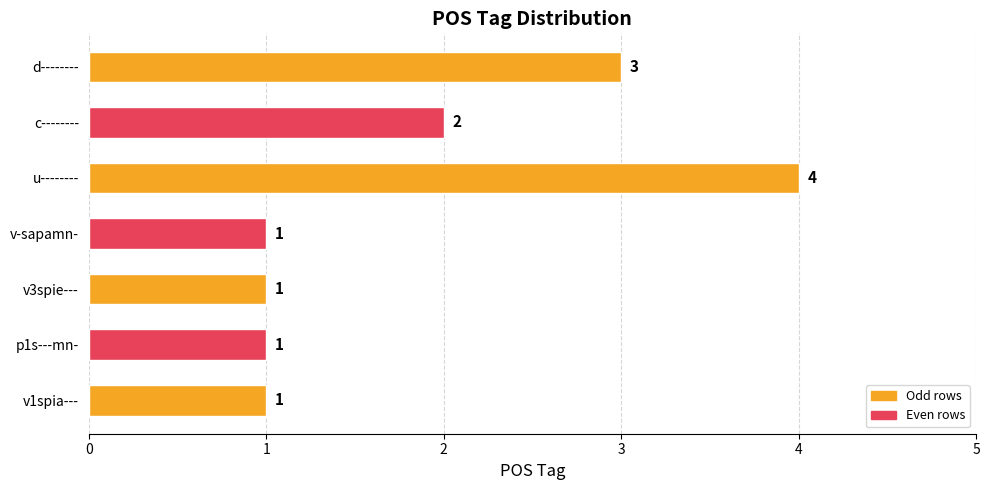

What is the smallest value displayed?

1